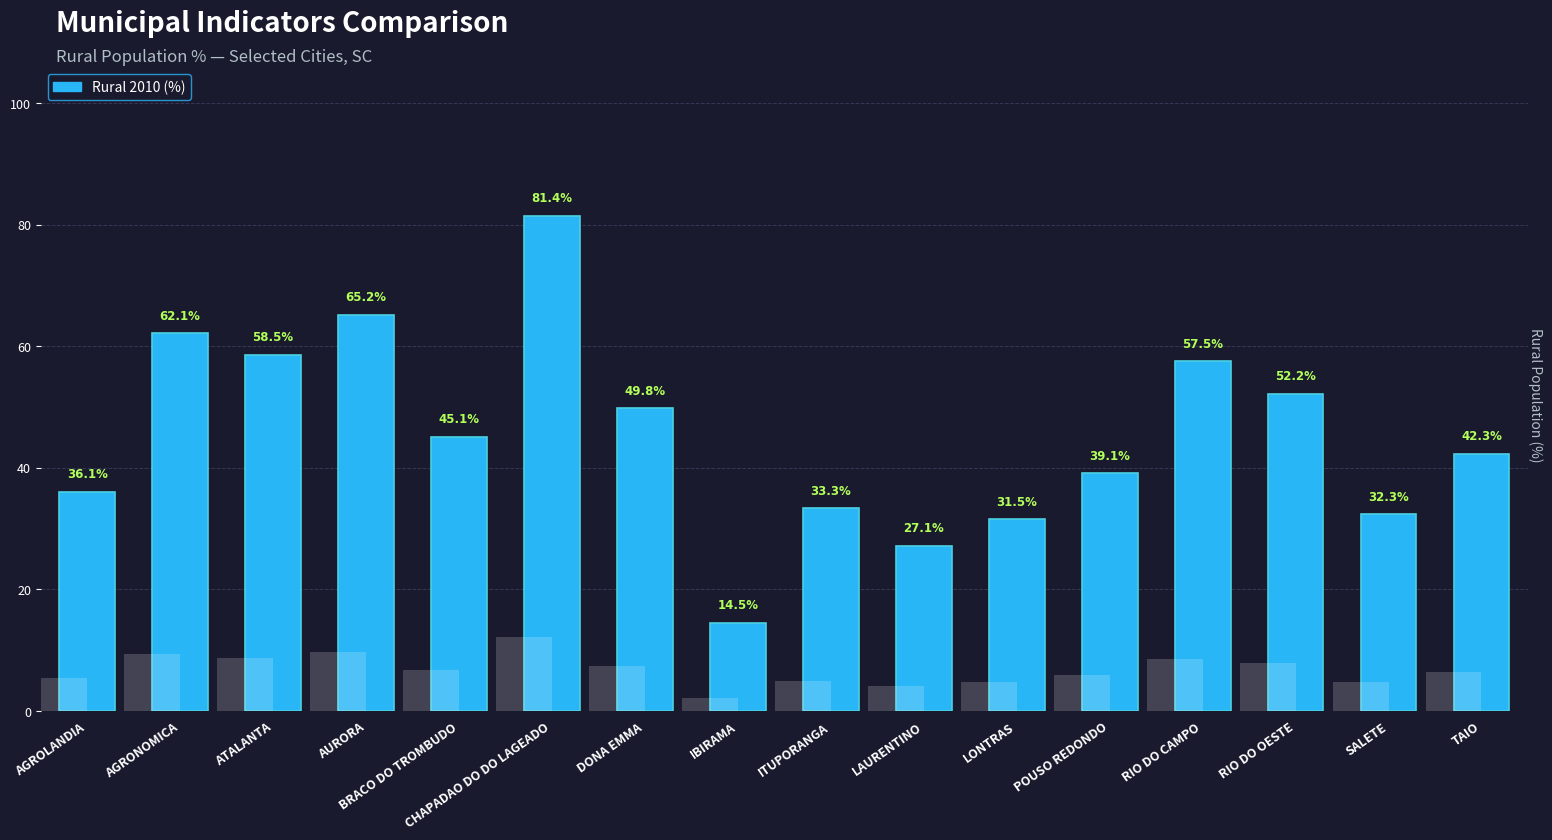

Approximately how many times larger is the value at AGRONOMICA compared to IBIRAMA?

4.3